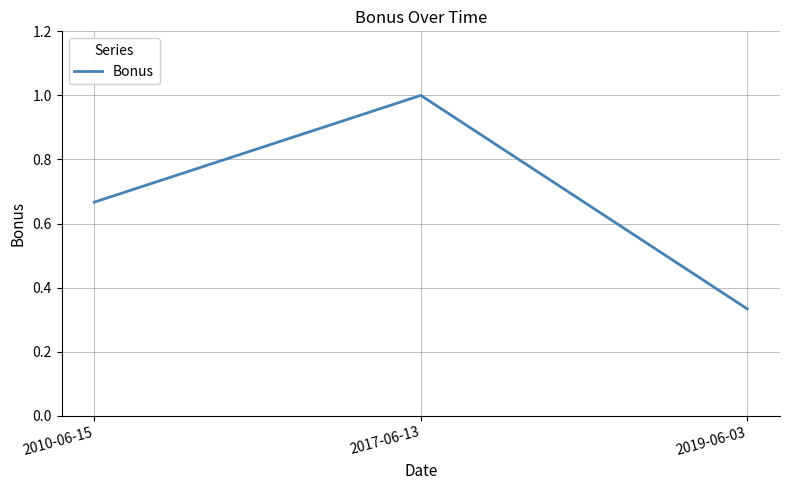

What position from the left is 2017-06-13?

2